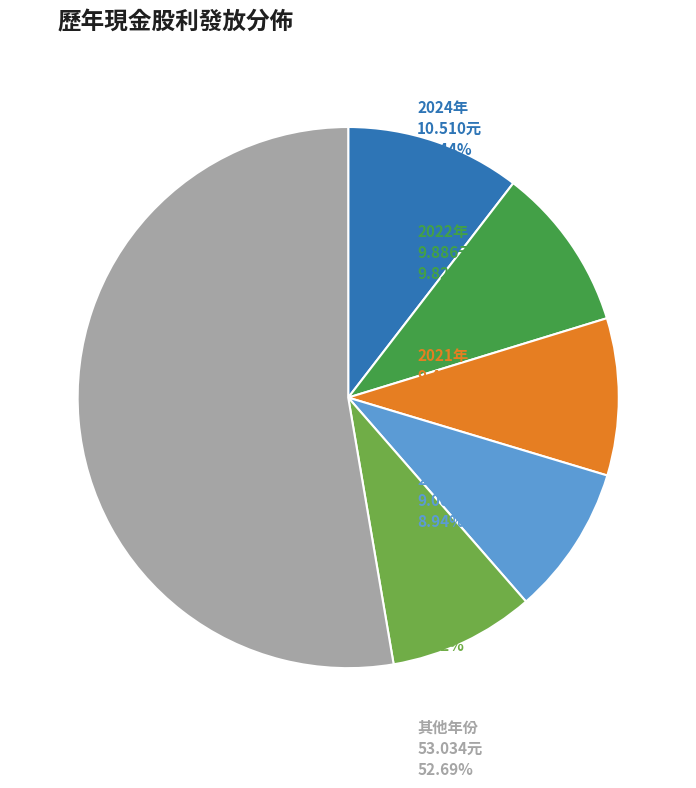

Is there a majority slice in this chart?

Yes